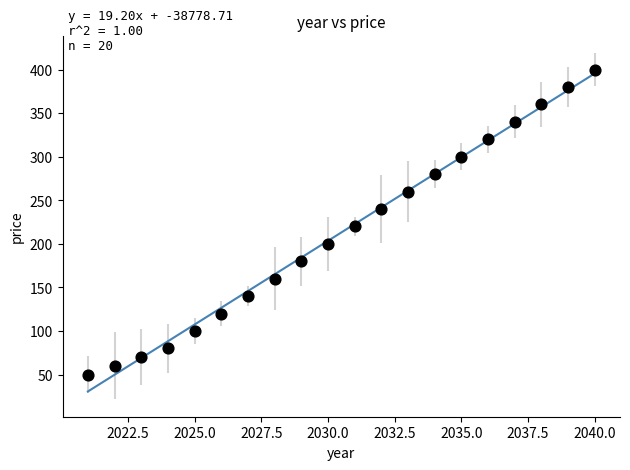

What Y value in the scatter plot is closest to 225?

220